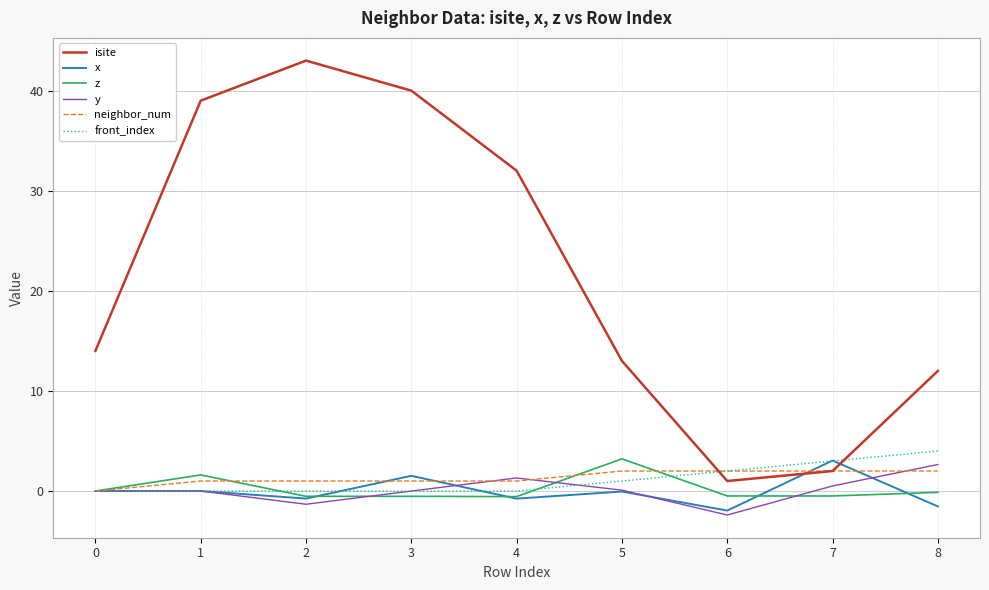

Is the value of x at 4 greater than the value of z at 5?

No